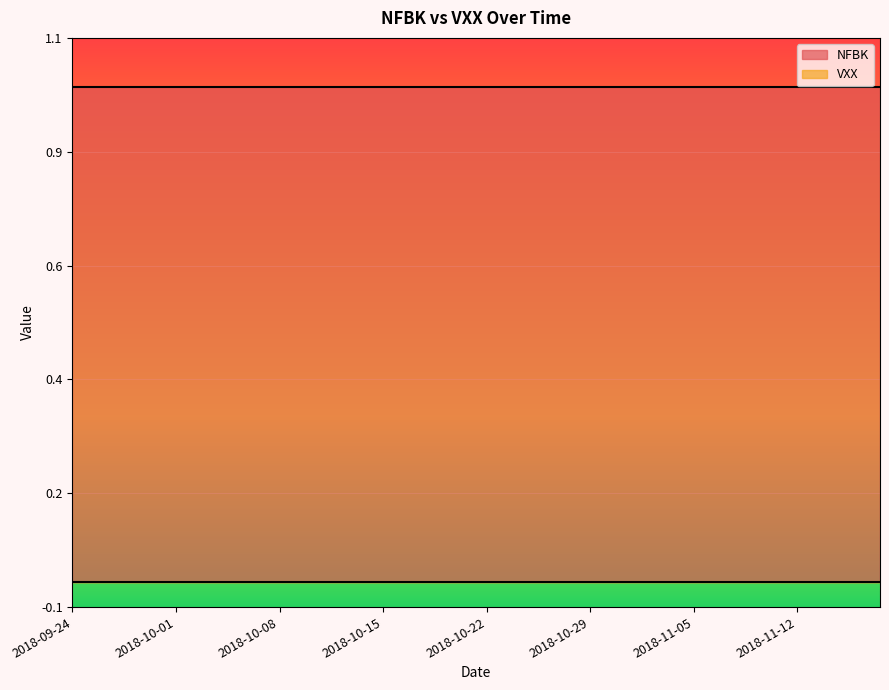

What is the label of the 38th point from the right?

2018-09-26